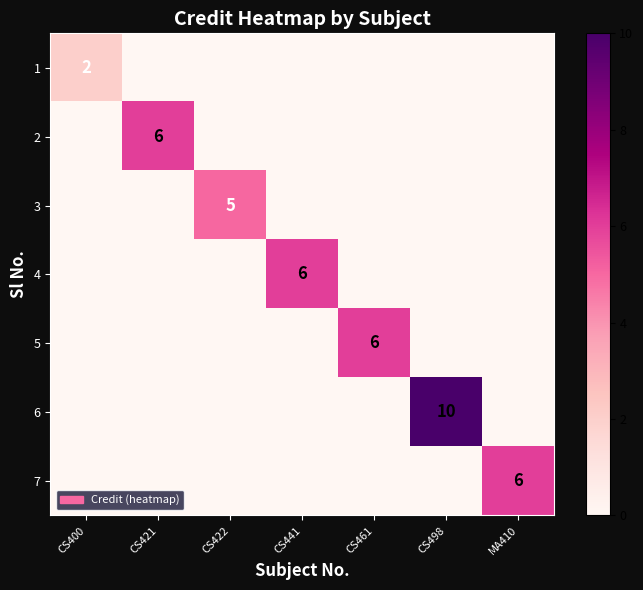

At which category is the sum across all series the highest?

CS498